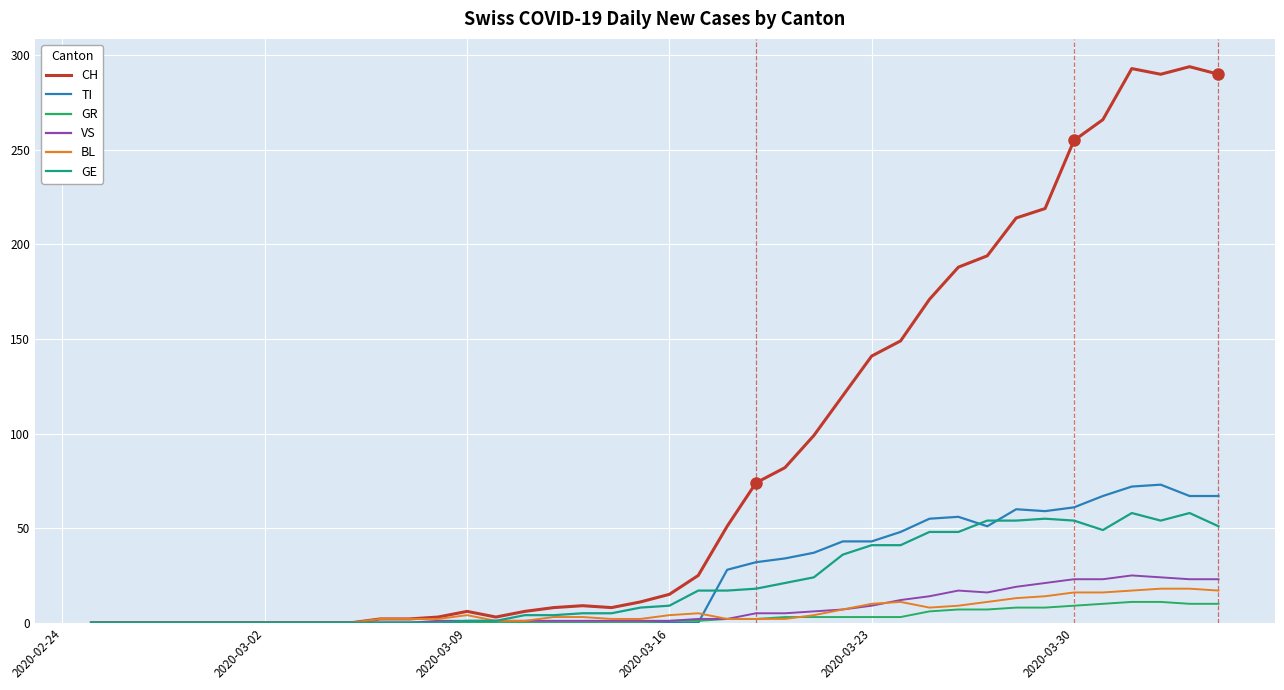

What is the greatest value displayed?

294